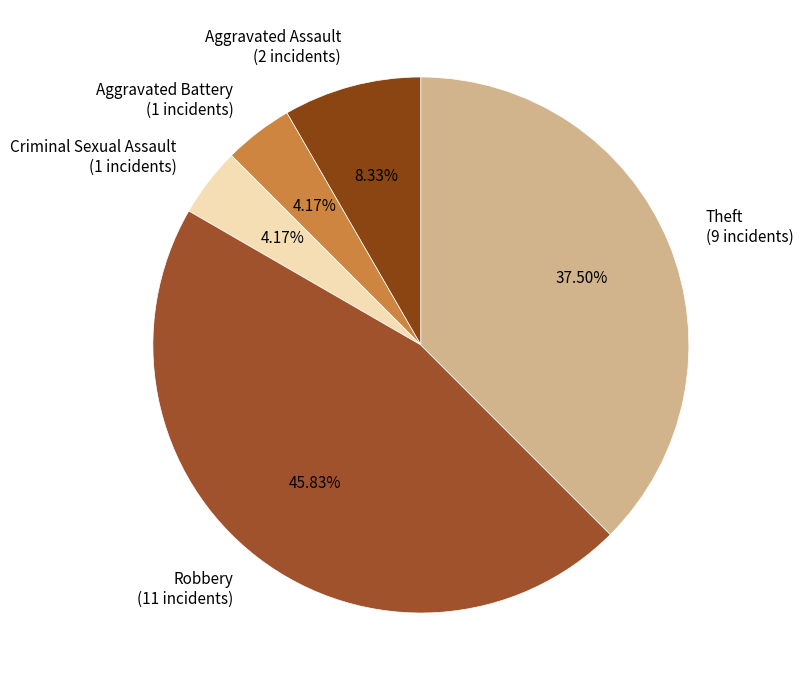

Does any single category account for the majority?

No